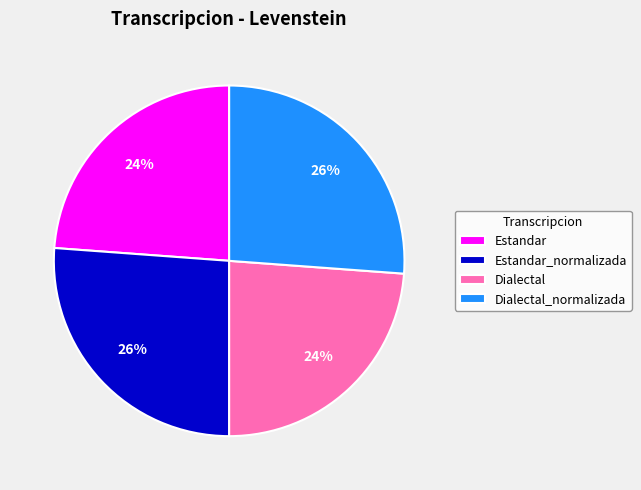

Combined, do Estandar_normalizada and Dialectal_normalizada account for over 50%?

Yes